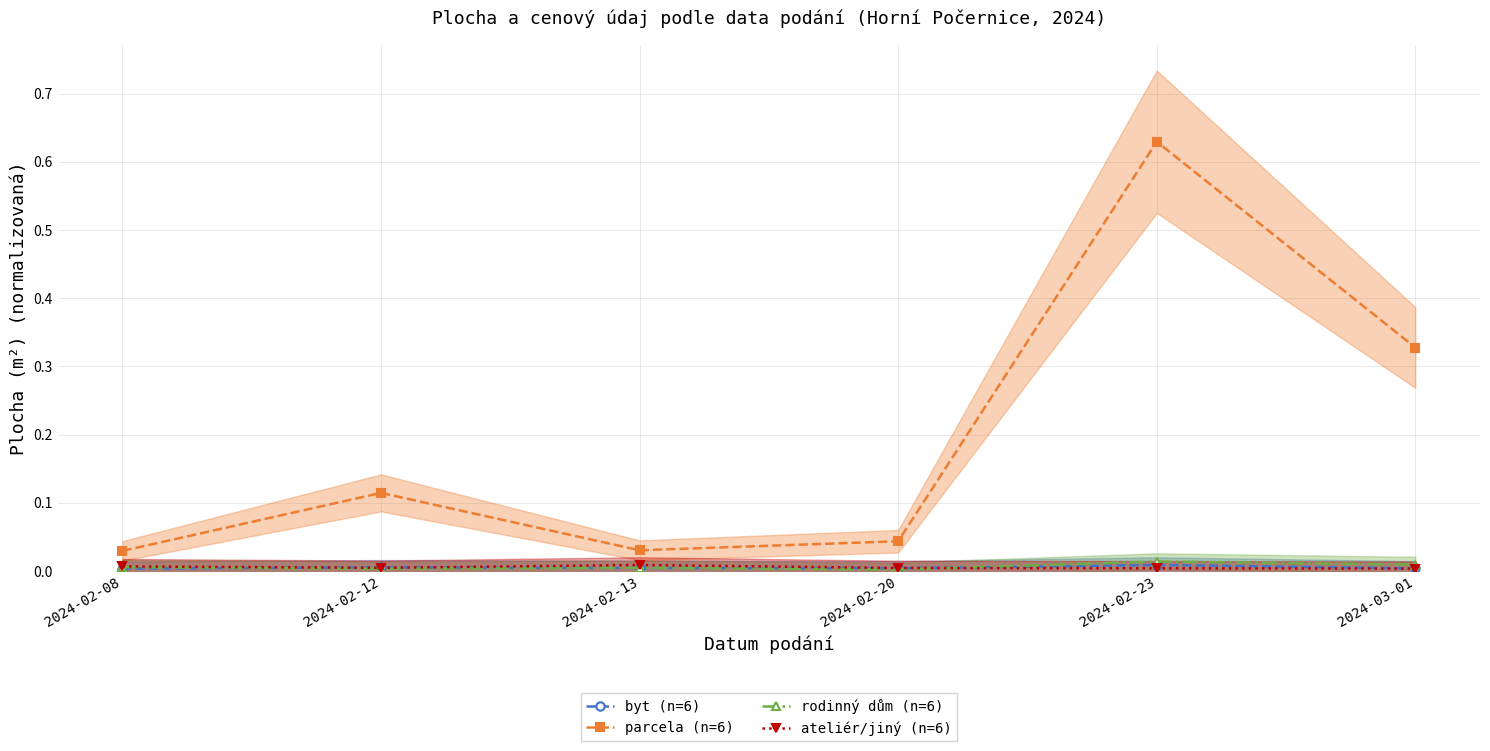

Reading left to right, what are all the values shown in this chart?

byt (n=6): 0.0	0.0	0.0	0.0	0.0	0.0
parcela (n=6): 0.0	0.1	0.0	0.0	0.6	0.3
rodinný dům (n=6): 0.0	0.0	0.0	0.0	0.0	0.0
ateliér/jiný (n=6): 0.0	0.0	0.0	0.0	0.0	0.0